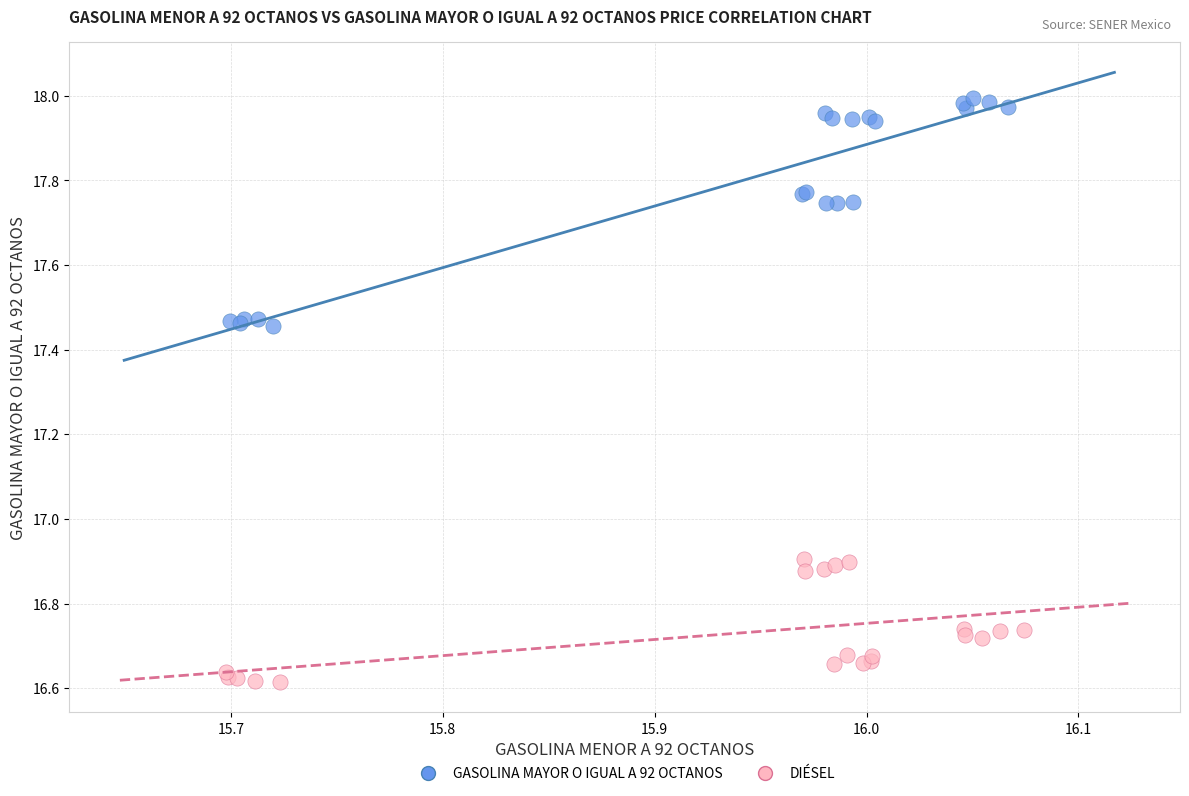

Which series reaches the maximum Y coordinate?

GASOLINA MAYOR O IGUAL A 92 OCTANOS